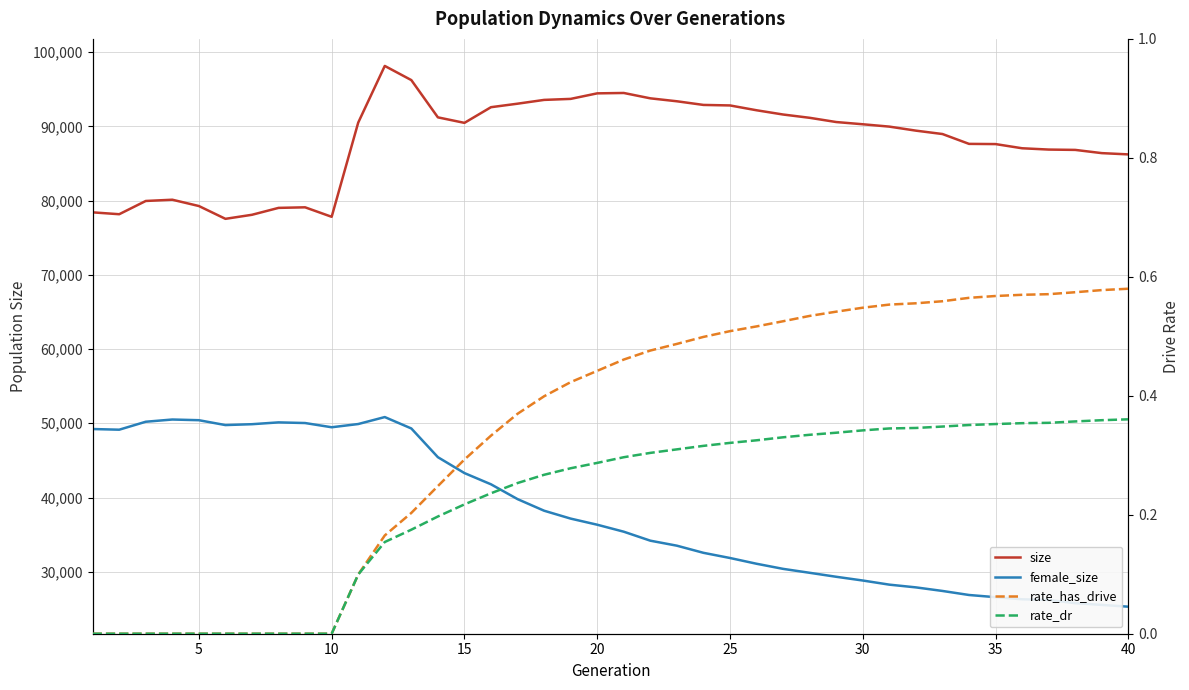

The value of rate_dr at 30 is 0.3. True or false?

True